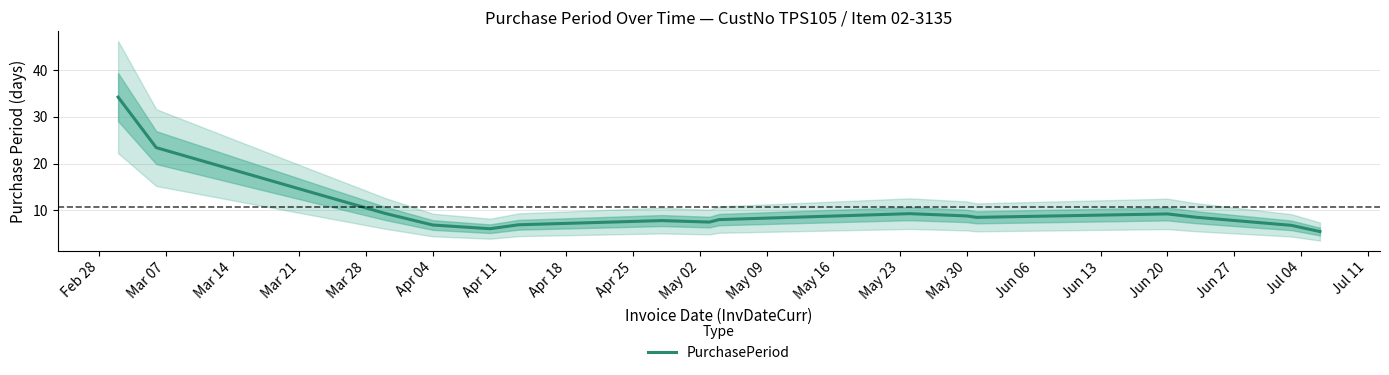

What is the average value?

10.6